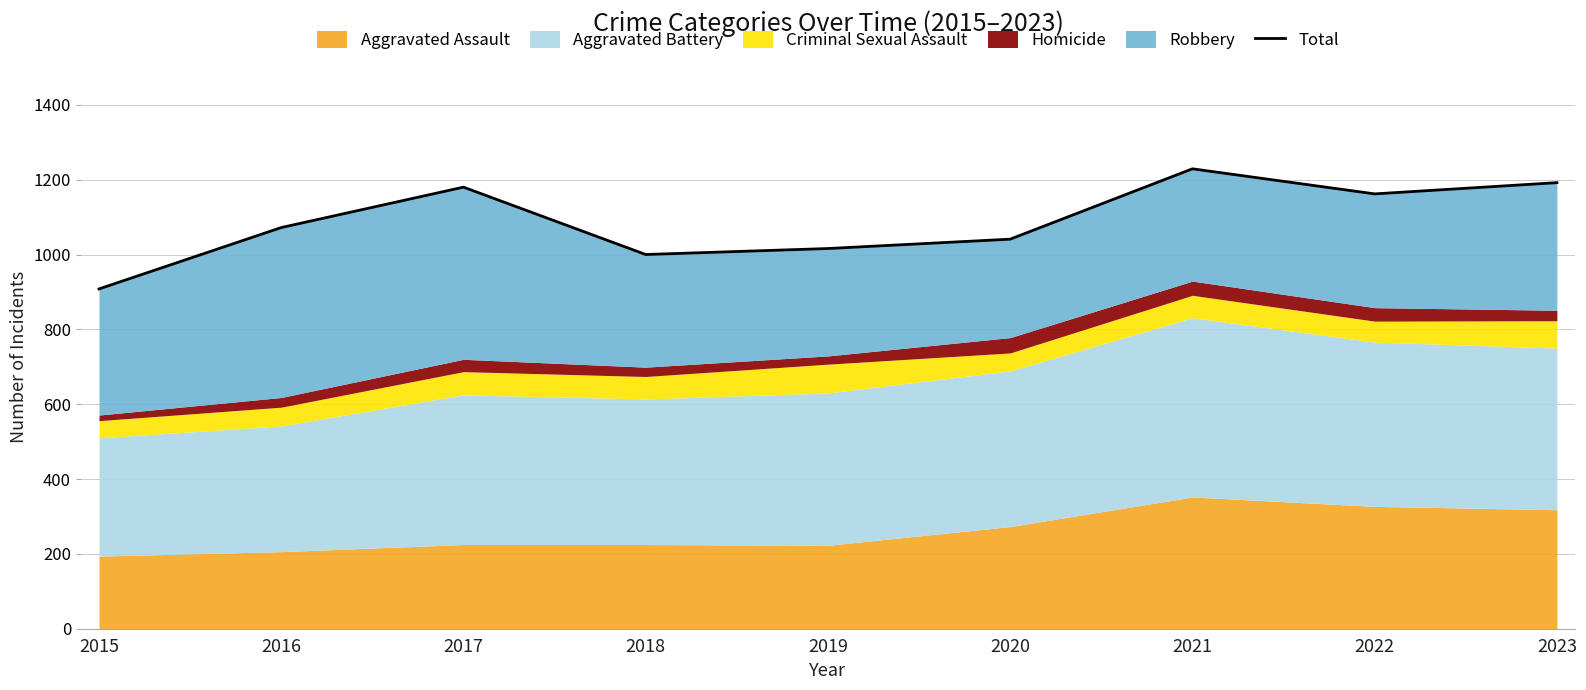

Does the chart display data point markers on the line(s)?

No